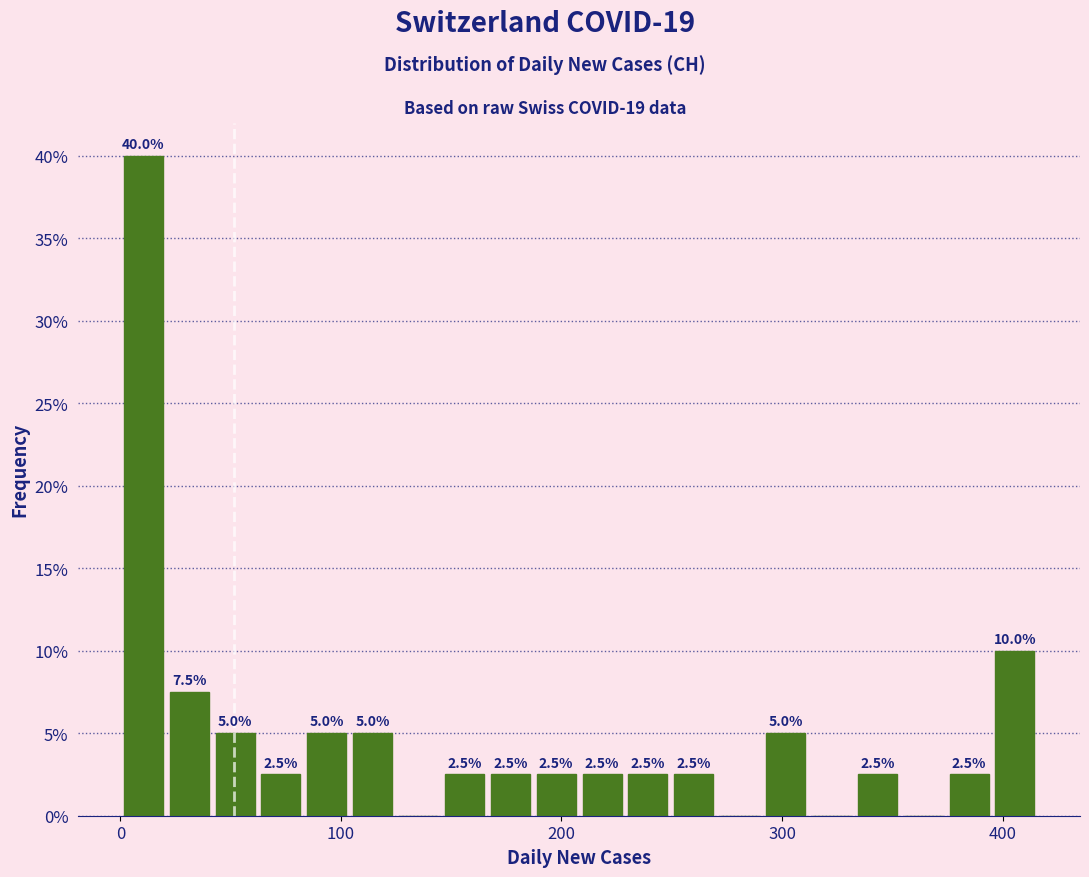

Read against the x-axis, roughly where is the centre of the tallest bar?

10